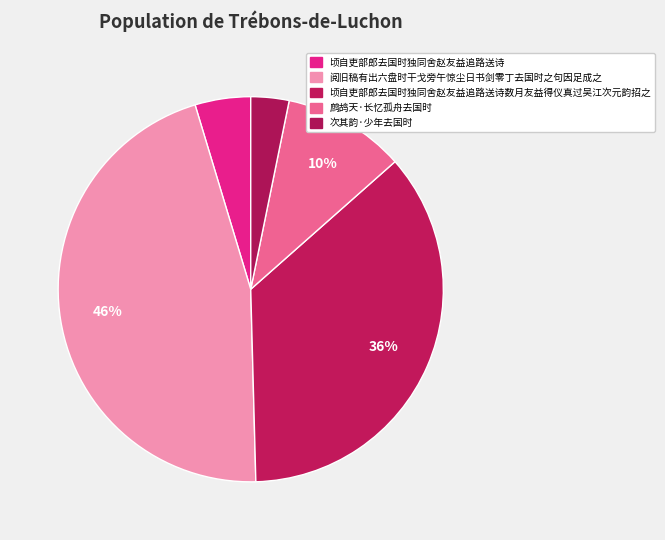

How many segments does this pie chart have?

5